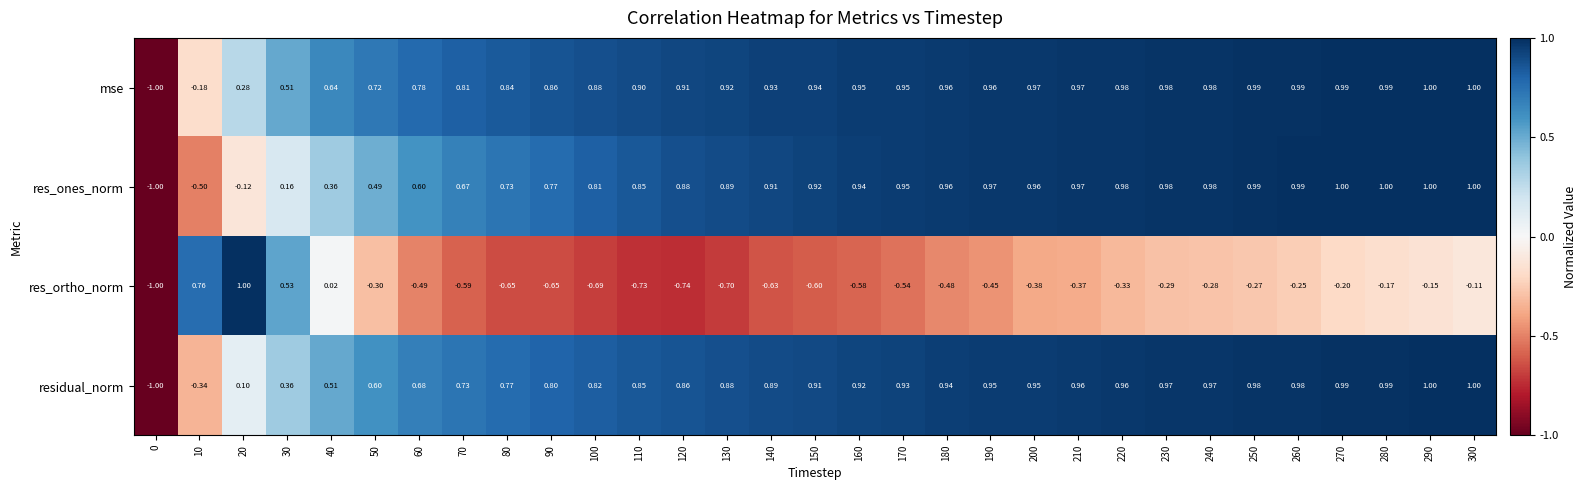

Is the value of residual_norm at 200 greater than the value of res_ones_norm at 40?

Yes